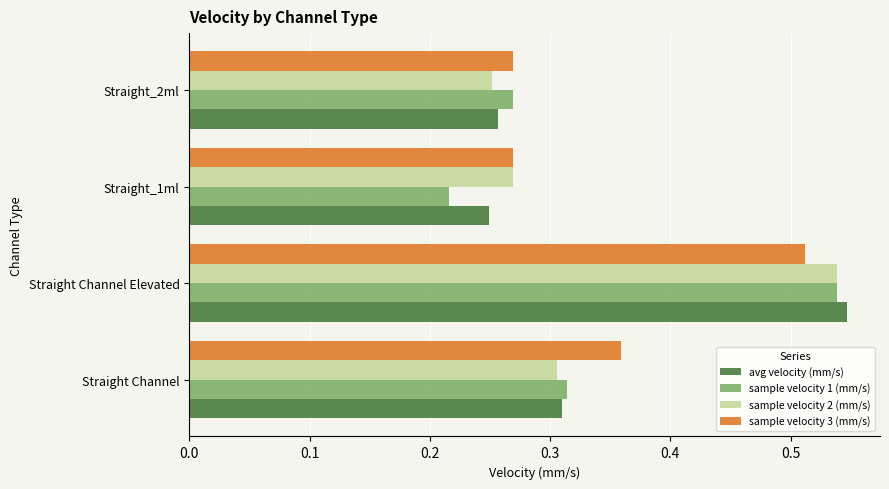

Between Straight Channel and Straight_1ml, which series saw the biggest shift?

sample velocity 1 (mm/s)